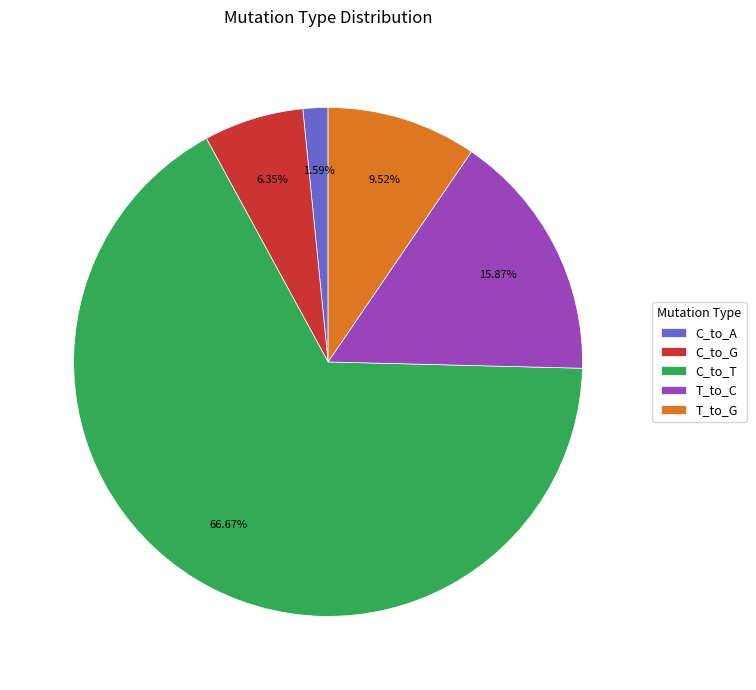

Which has a higher value, T_to_C or C_to_T?

C_to_T